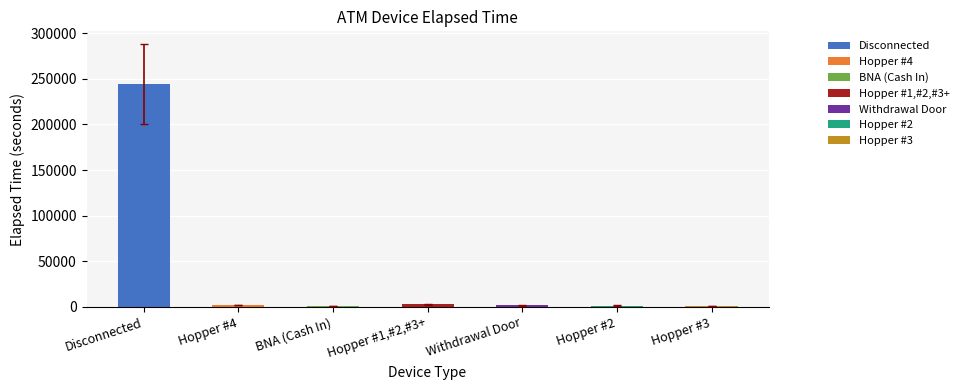

Which label corresponds to the largest value in the chart?

Disconnected